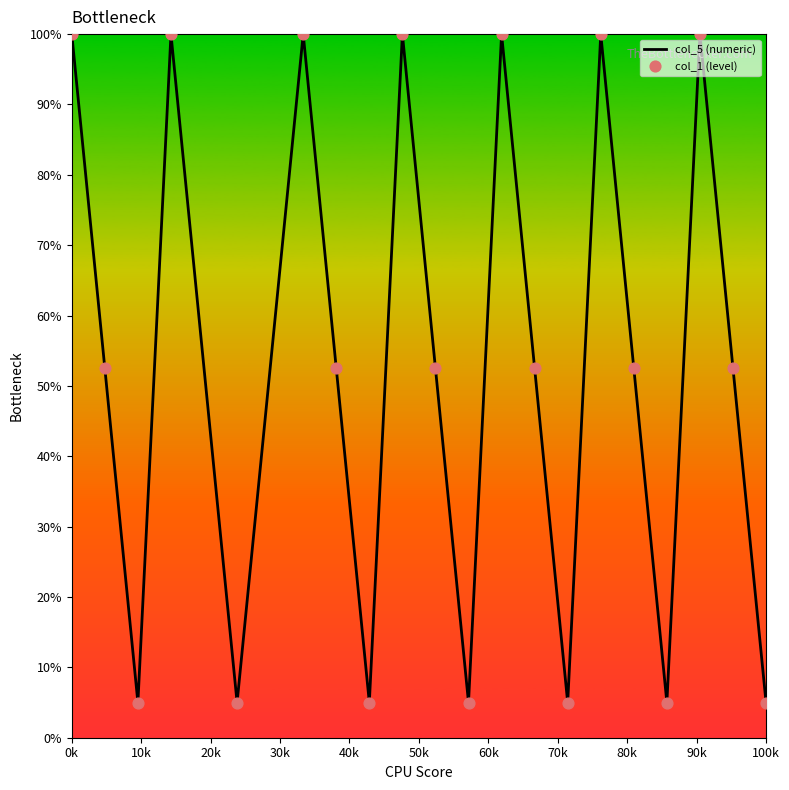

What is the greatest value displayed?

100.0